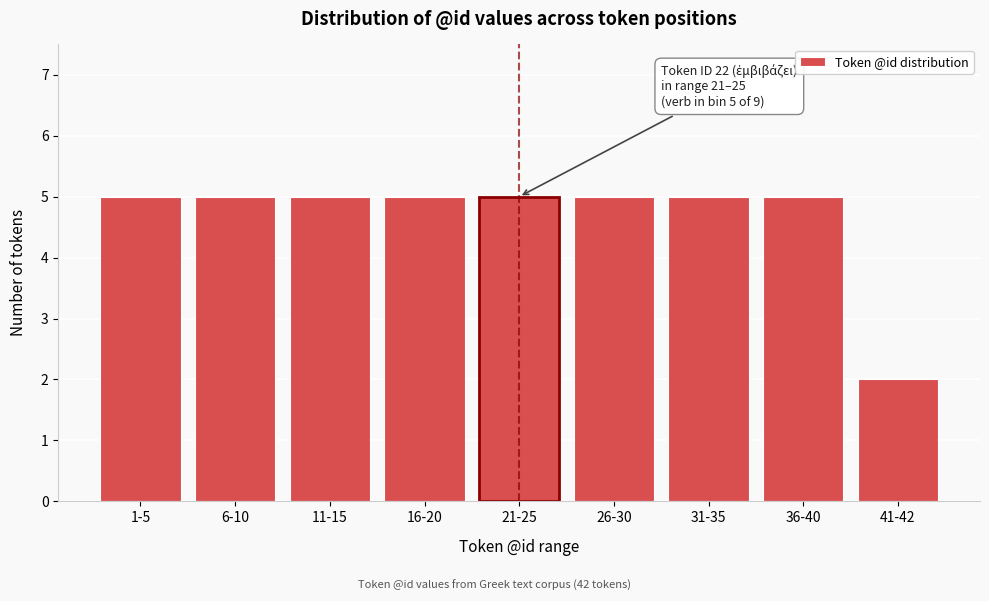

Reading left to right, list all the values displayed in this chart.

1-5=5	6-10=5	11-15=5	16-20=5	21-25=5	26-30=5	31-35=5	36-40=5	41-42=2